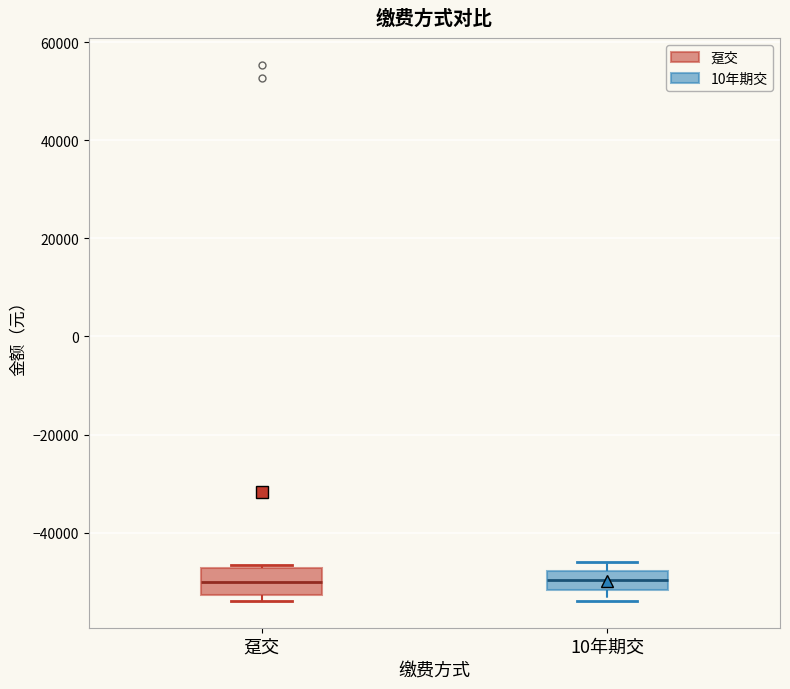

Reading left to right, read every box against the y-axis: the position of its median line, the range the box covers, and the ends of its whiskers. The values are not printed on the chart, so give them approximately, as read against the axis.

趸交: median -50000, box -52000 to -48000, whiskers -54000 to -46000
10年期交: median -50000, box -52000 to -48000, whiskers -54000 to -46000